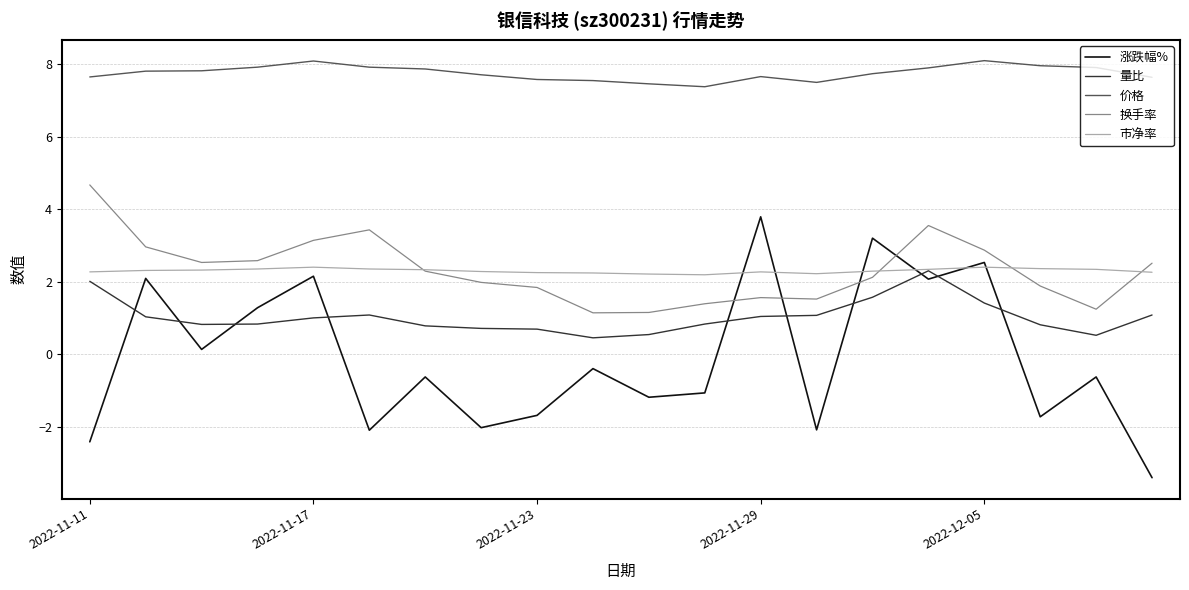

What is the minimum value shown in the chart?

-3.4